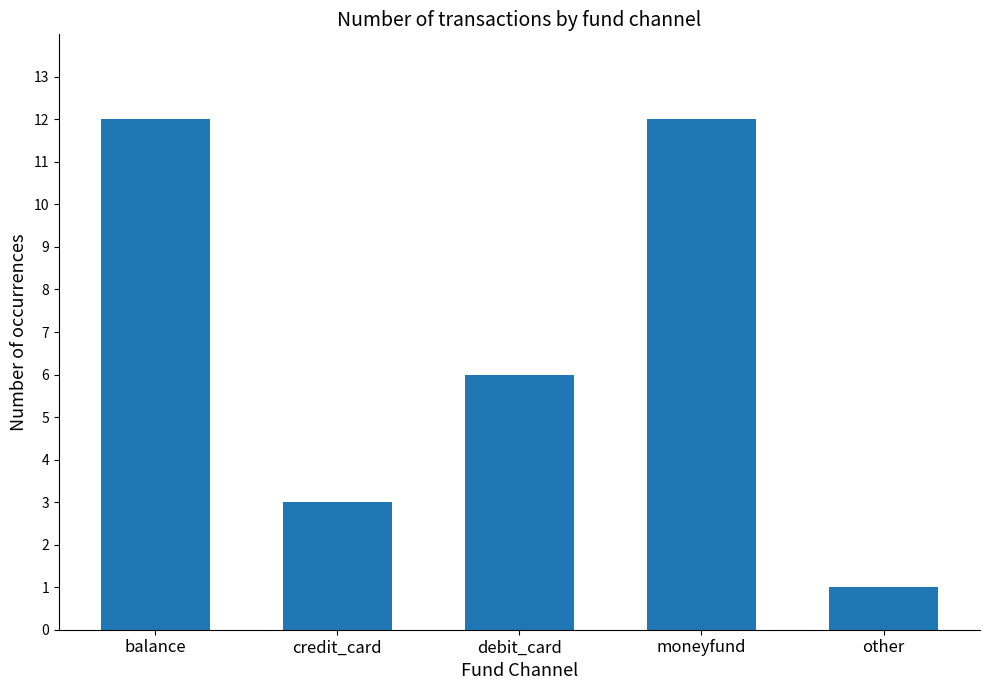

The value at other is 1. True or false?

True